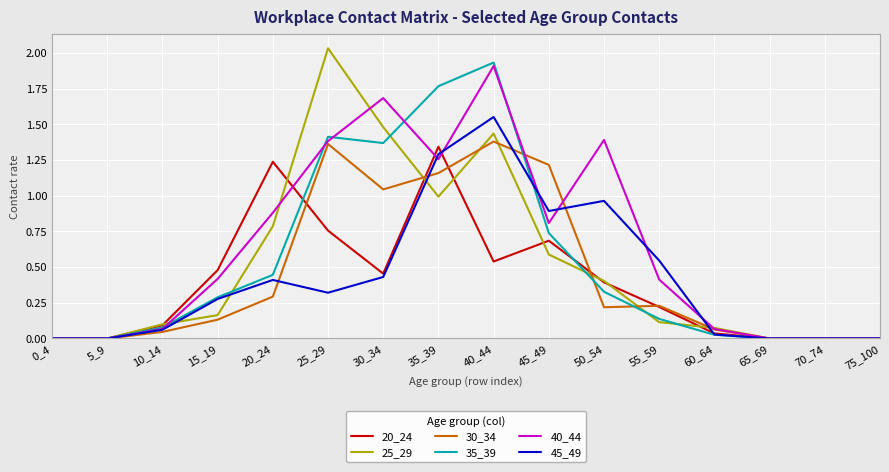

What is the average value of the 40_44 series?

0.6